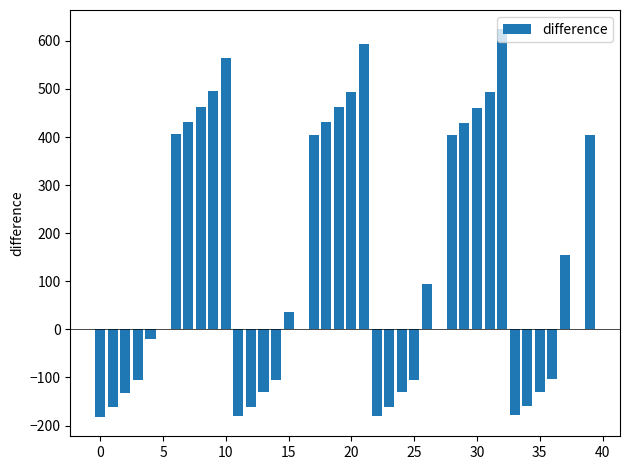

How many series are shown in this chart?

1